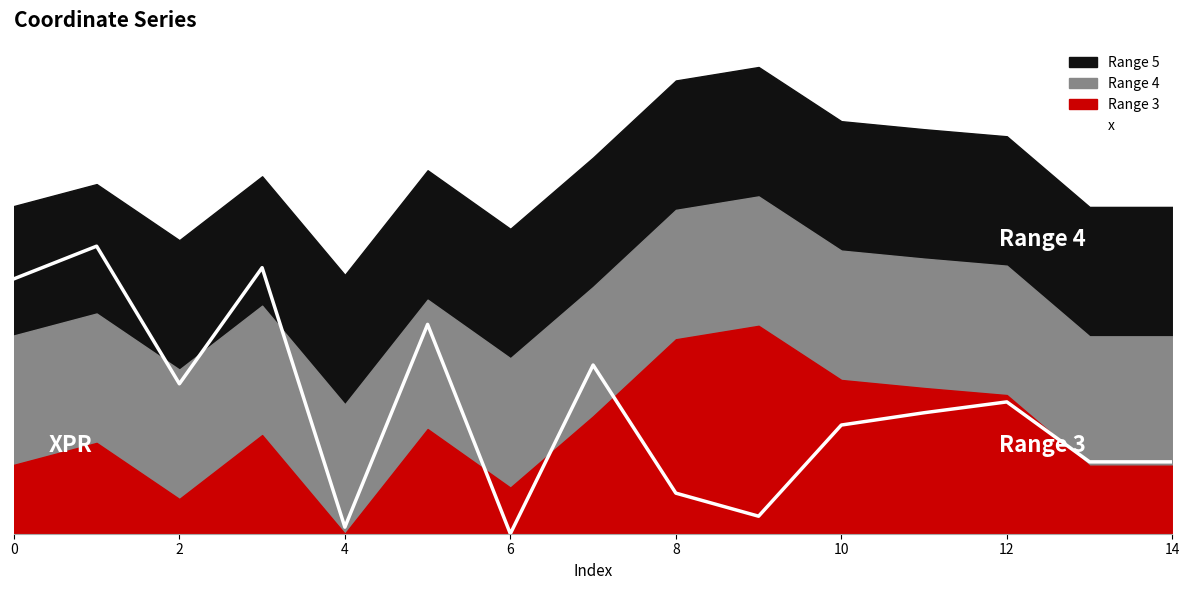

What is the average value?

102.2